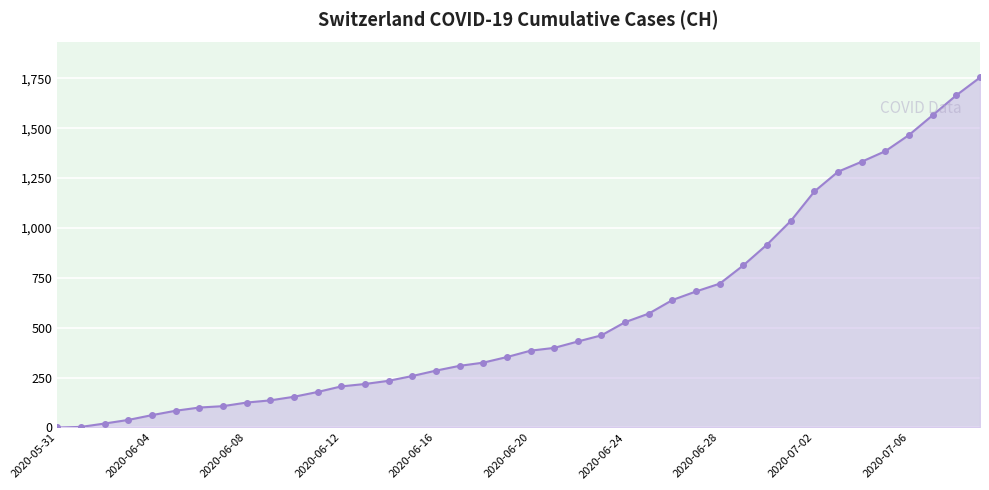

What is the maximum value shown in the chart?

1754